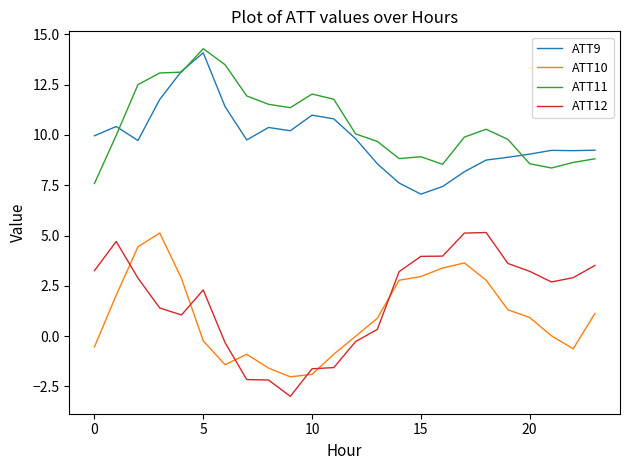

Which series has the widest spread of values?

ATT12